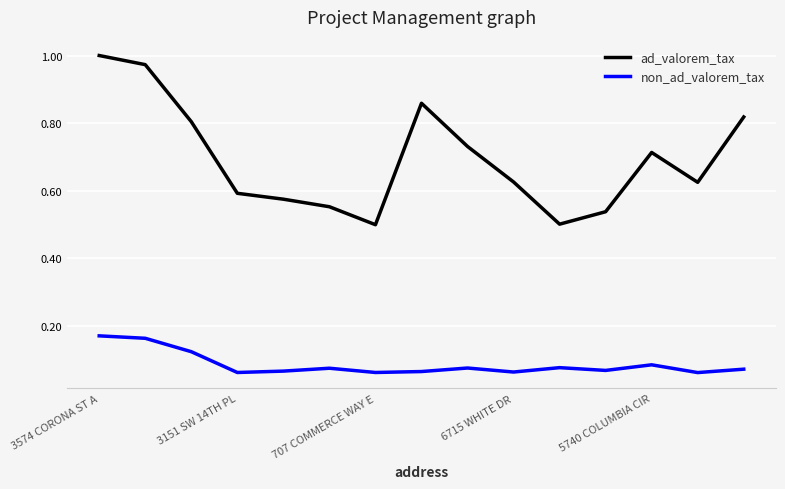

How many lines are shown in the chart?

2